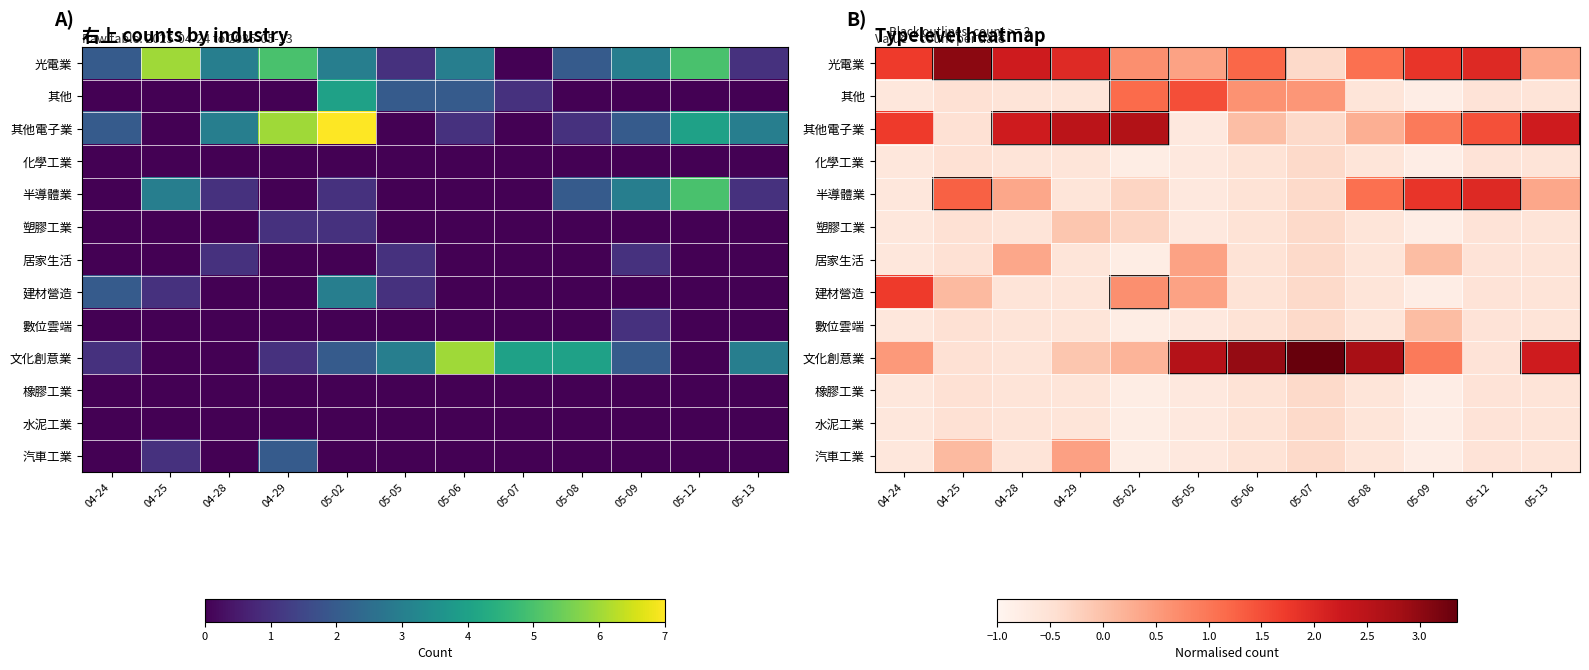

True or false: 其他電子業 has a value of 1.5 at 05-12.

True